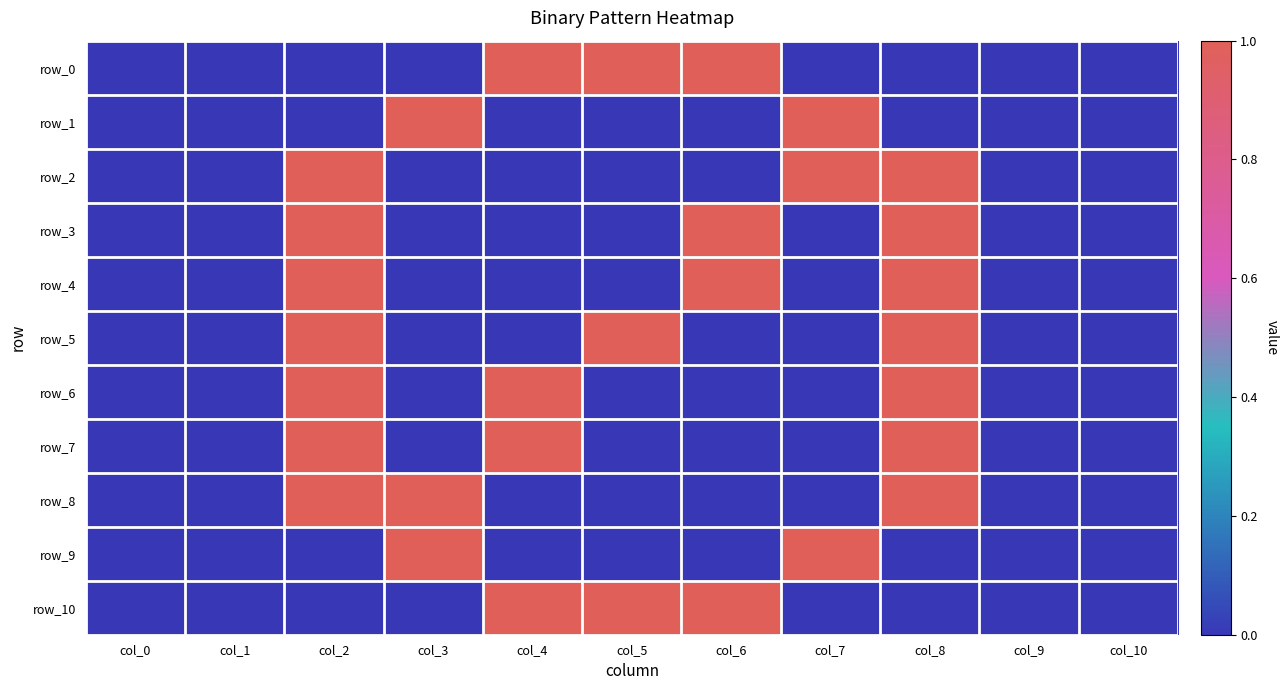

What is the sum of the row_1 values at col_7 and col_3?

2